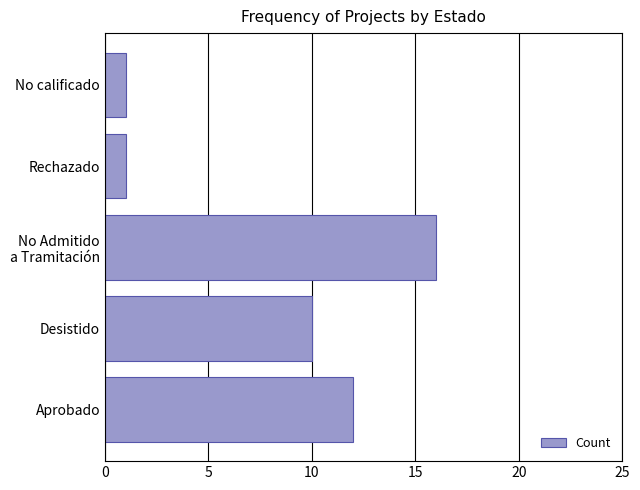

Which category has the highest value across all series?

No Admitido
a Tramitación